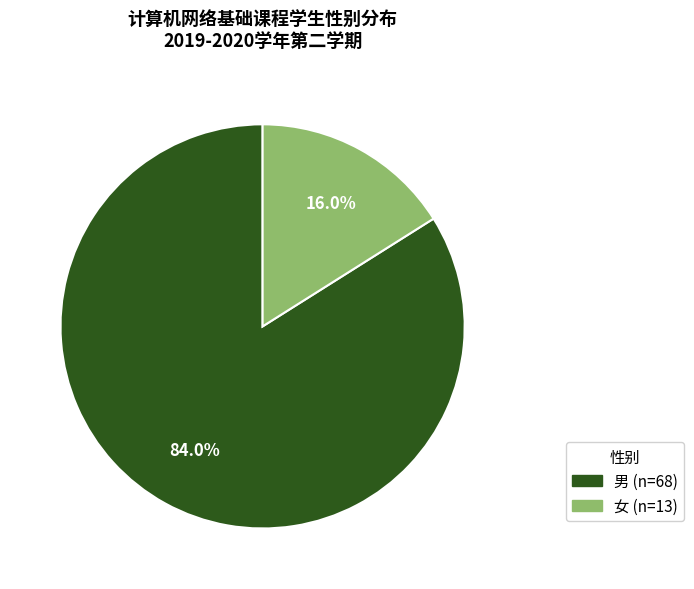

To the nearest percent, what is the difference between the 女 and 男 slice percentages?

68%